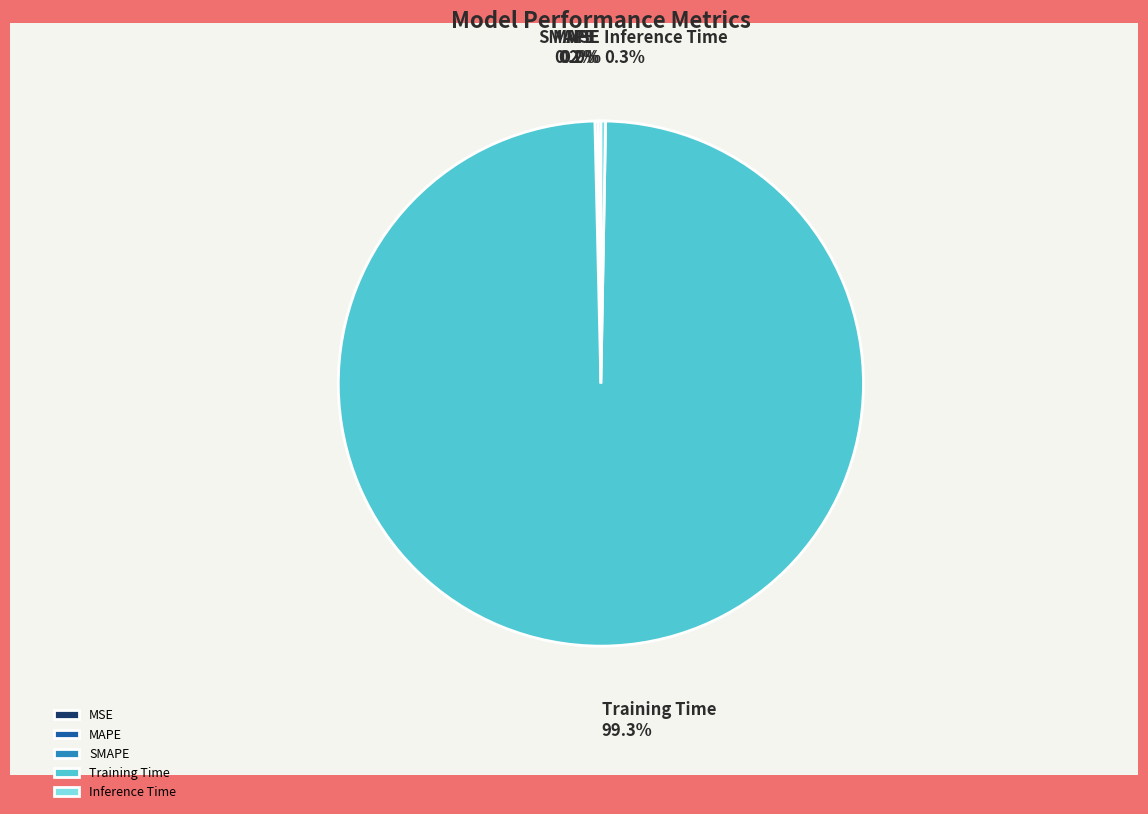

Which slice is the largest?

Training Time